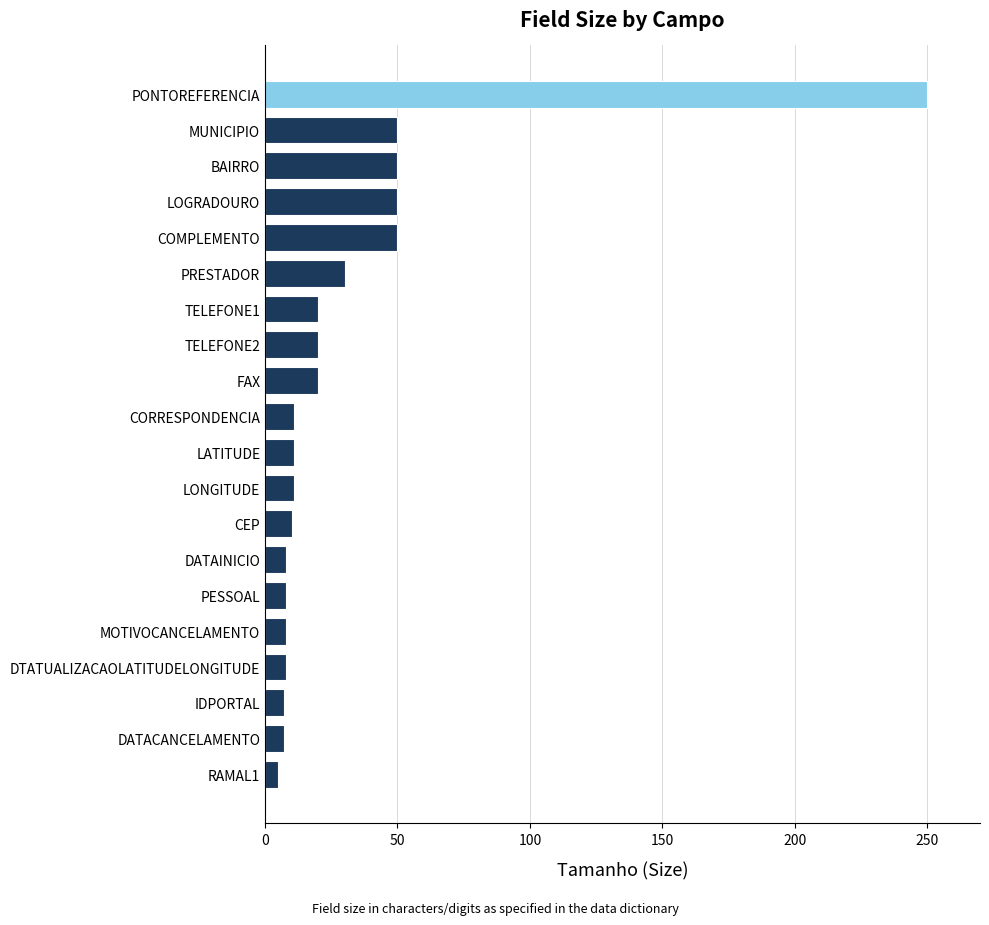

Between IDPORTAL and TELEFONE2, which is larger?

TELEFONE2